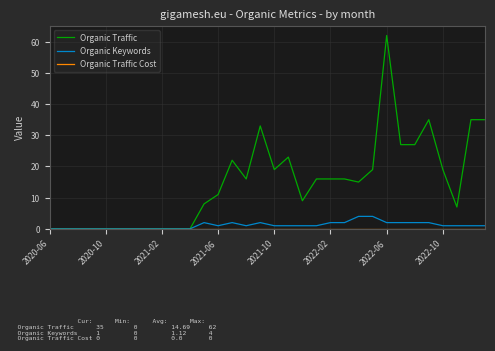

Which series has the largest range (max minus min)?

Organic Traffic